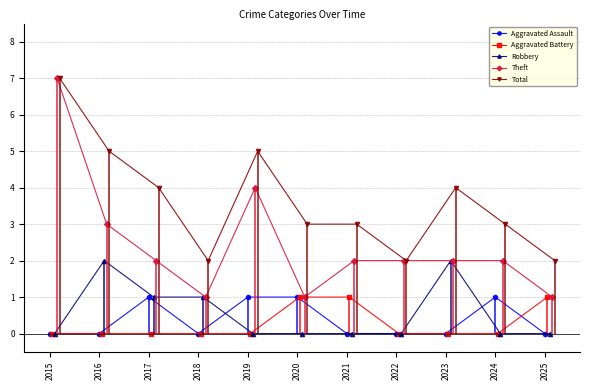

What is the value of the Aggravated Assault point at the 3rd from the left?

1